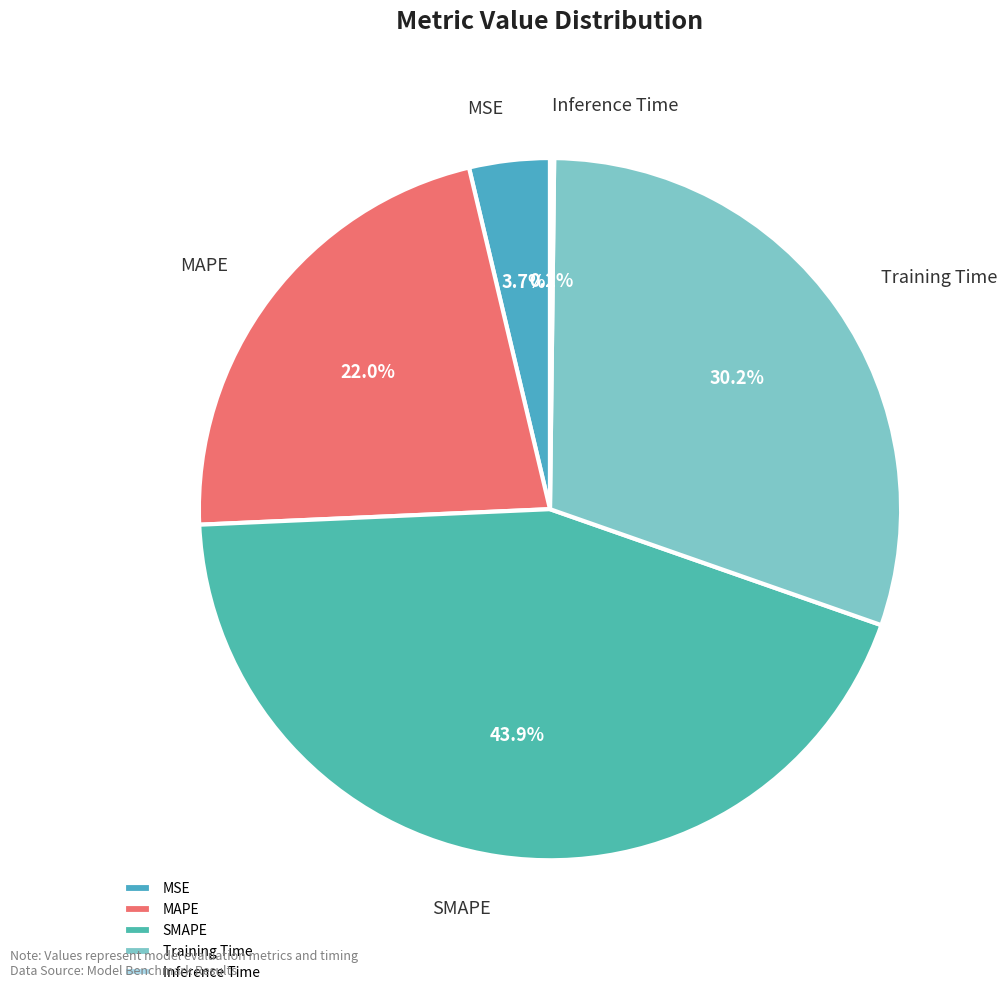

Does any single category account for the majority?

No